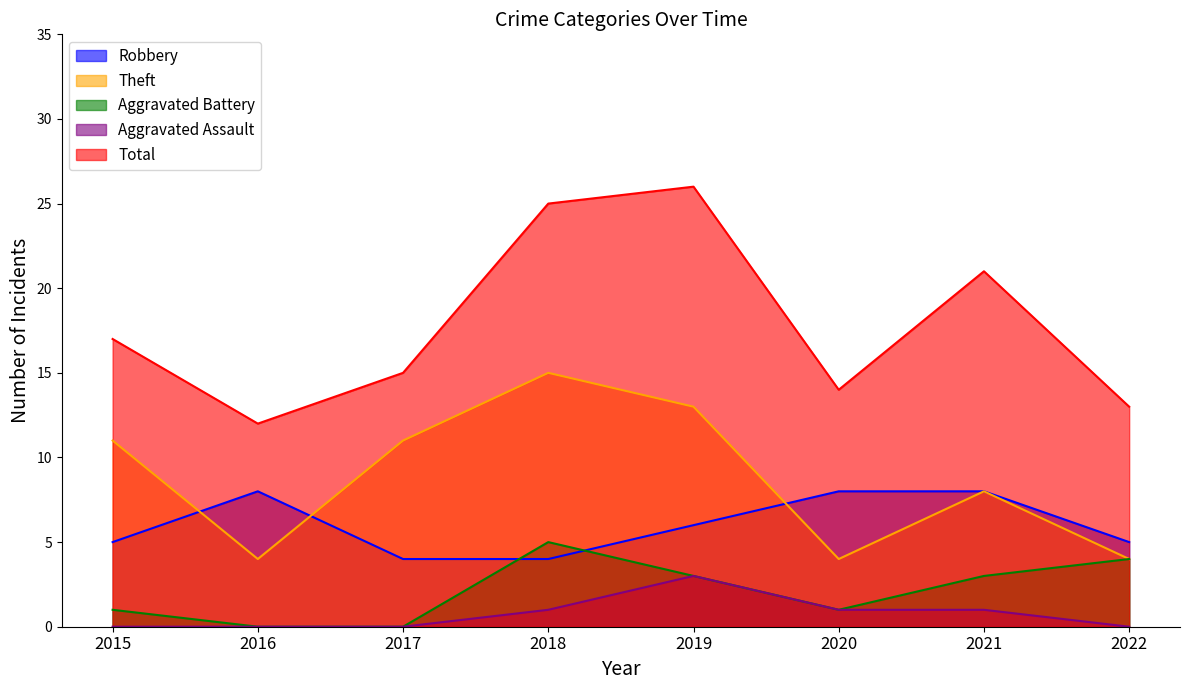

Between which two adjacent categories do Robbery and Aggravated Battery first intersect?

2017 and 2018